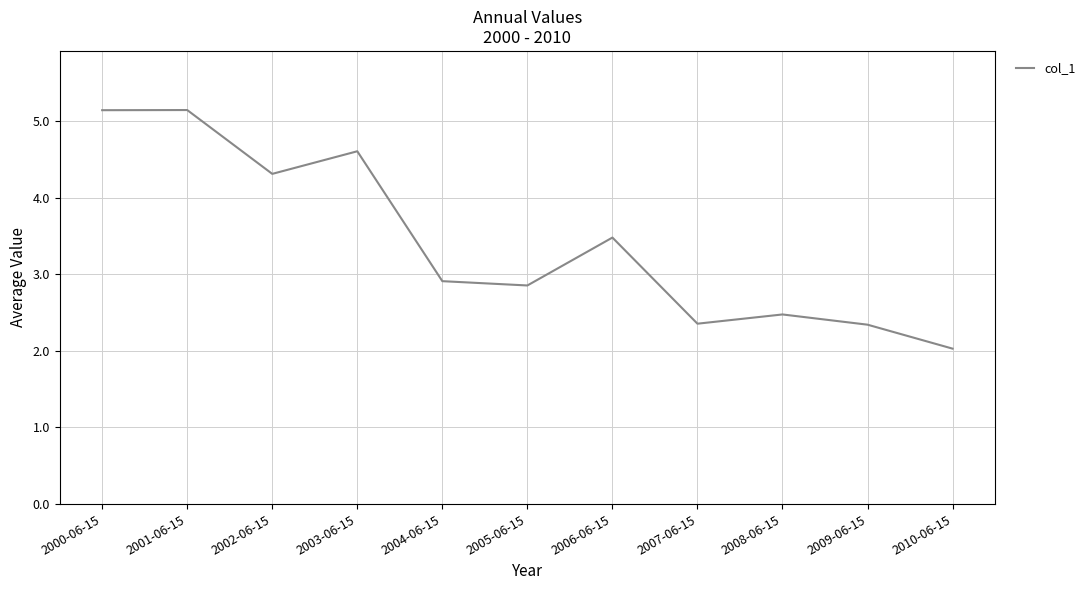

Count the number of data series in this chart.

1